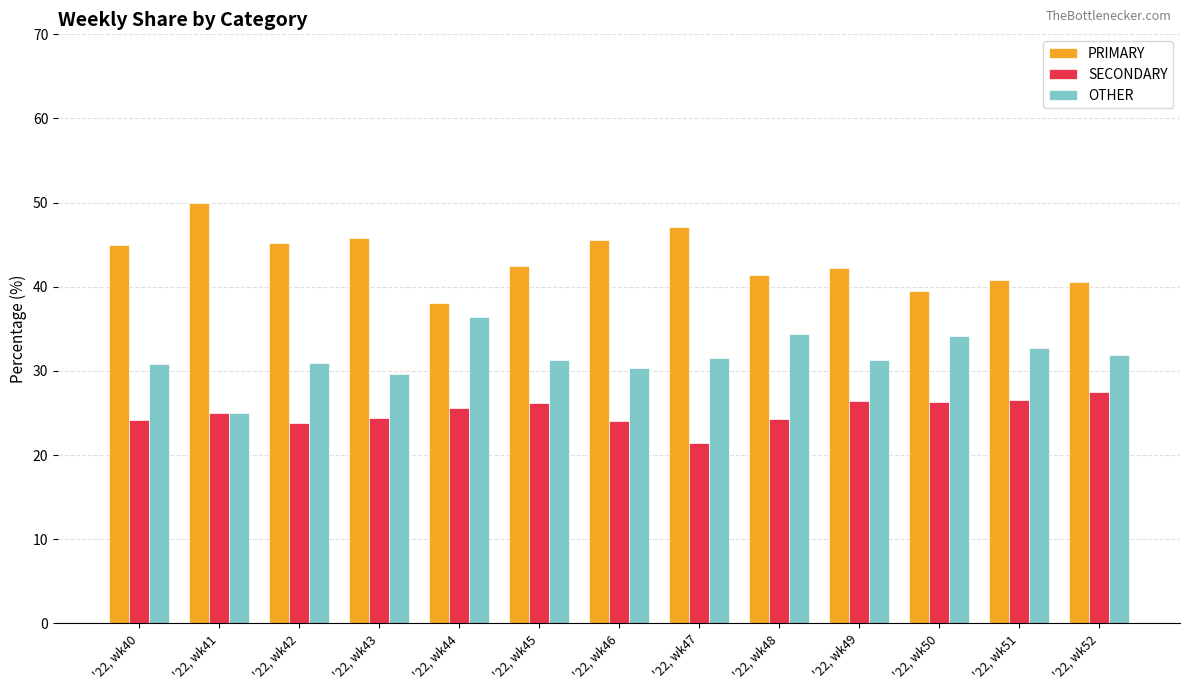

The value of PRIMARY at '22, wk40 is 44.9. True or false?

True